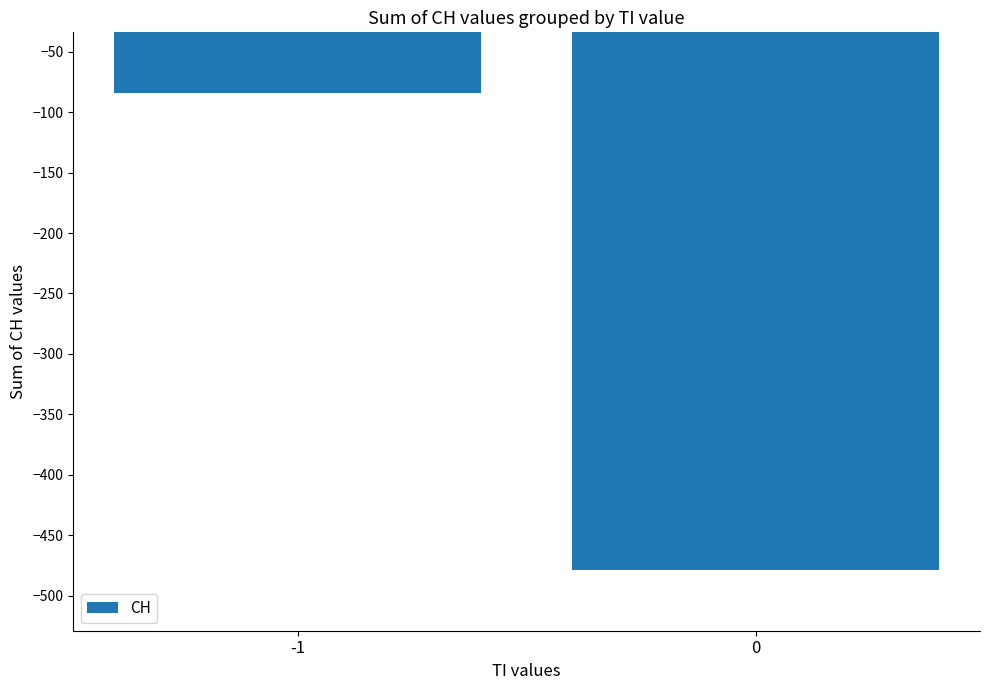

How many data points does each series have?

2